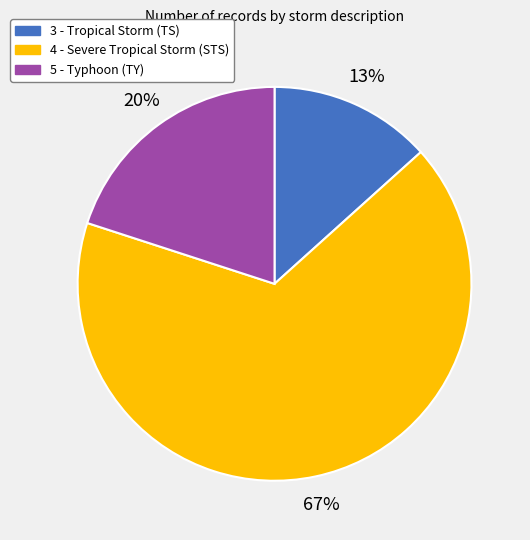

Does 5 - Typhoon (TY) account for over 50% of the chart?

No